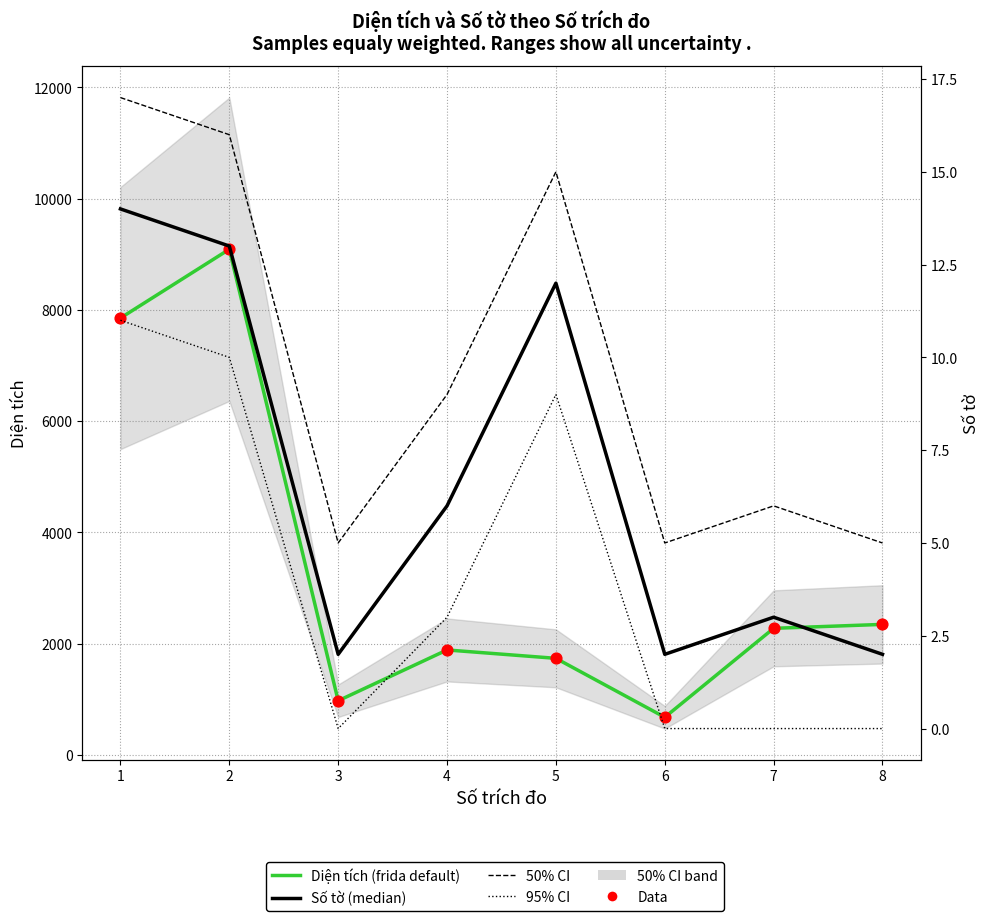

Which series has the largest total across all categories?

Diện tích